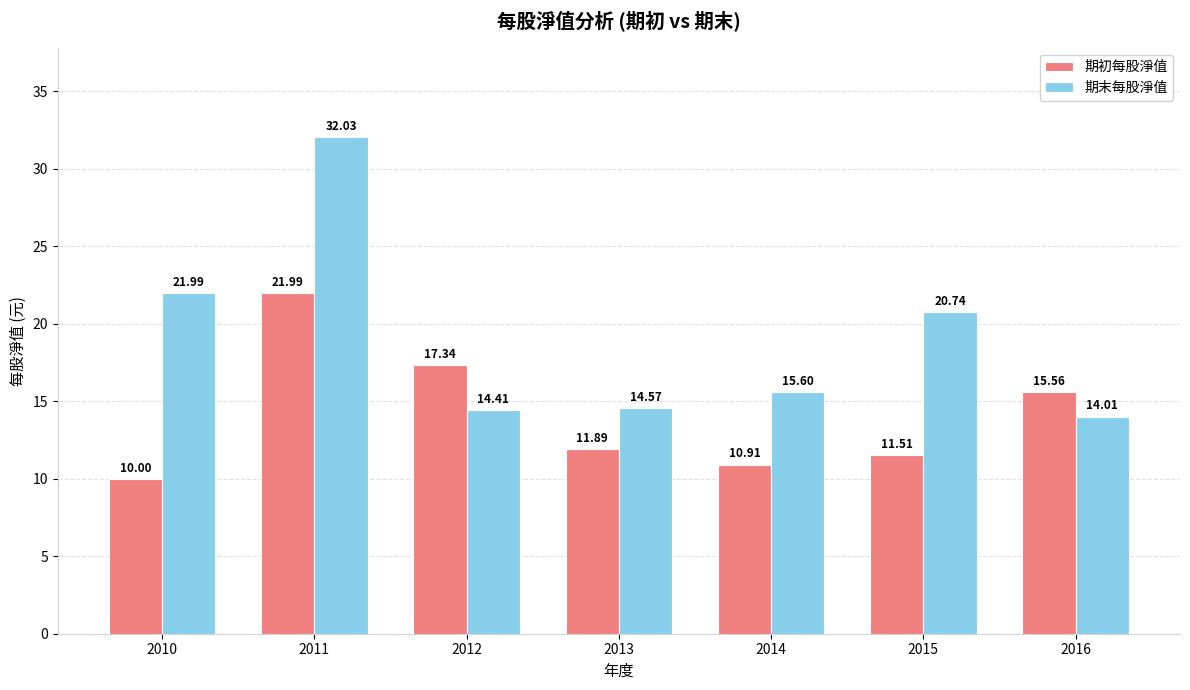

Which series has the largest range (max minus min)?

期末每股淨值